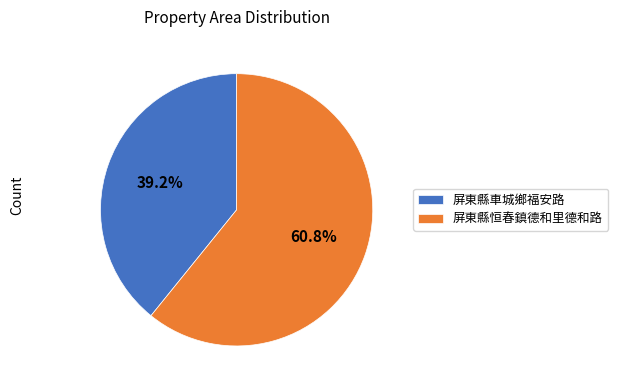

How many segments does this pie chart have?

2